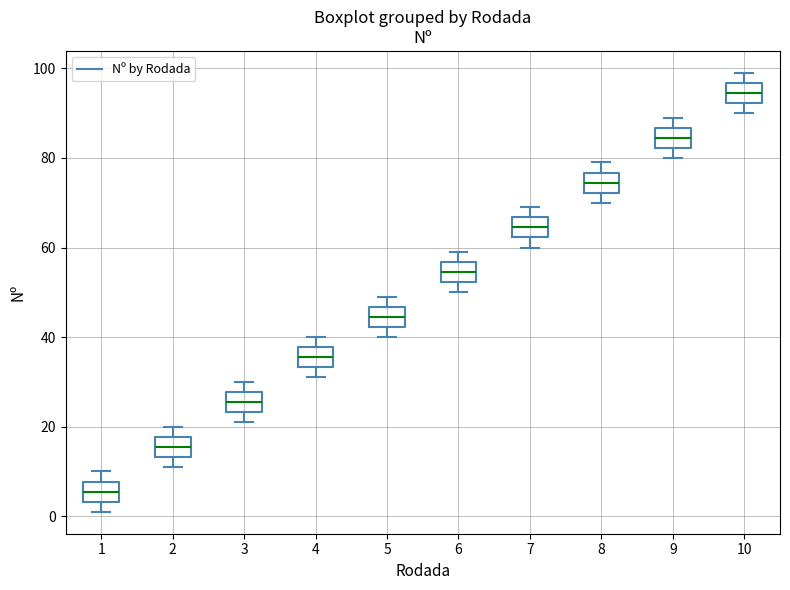

Reading left to right, transcribe this box plot: for each box, give where its median line is, the range the box spans, and where its two whiskers end, as read against the y-axis. The values are not printed on the chart, so give them approximately, as read against the axis.

1: median 6, box 4 to 8, whiskers 2 to 10
2: median 16, box 14 to 18, whiskers 12 to 20
3: median 26, box 24 to 28, whiskers 22 to 30
4: median 36, box 34 to 38, whiskers 32 to 40
5: median 44, box 42 to 46, whiskers 40 to 50
6: median 54, box 52 to 56, whiskers 50 to 60
7: median 64, box 62 to 66, whiskers 60 to 70
8: median 74, box 72 to 76, whiskers 70 to 80
9: median 84, box 82 to 86, whiskers 80 to 90
10: median 94, box 92 to 96, whiskers 90 to 100